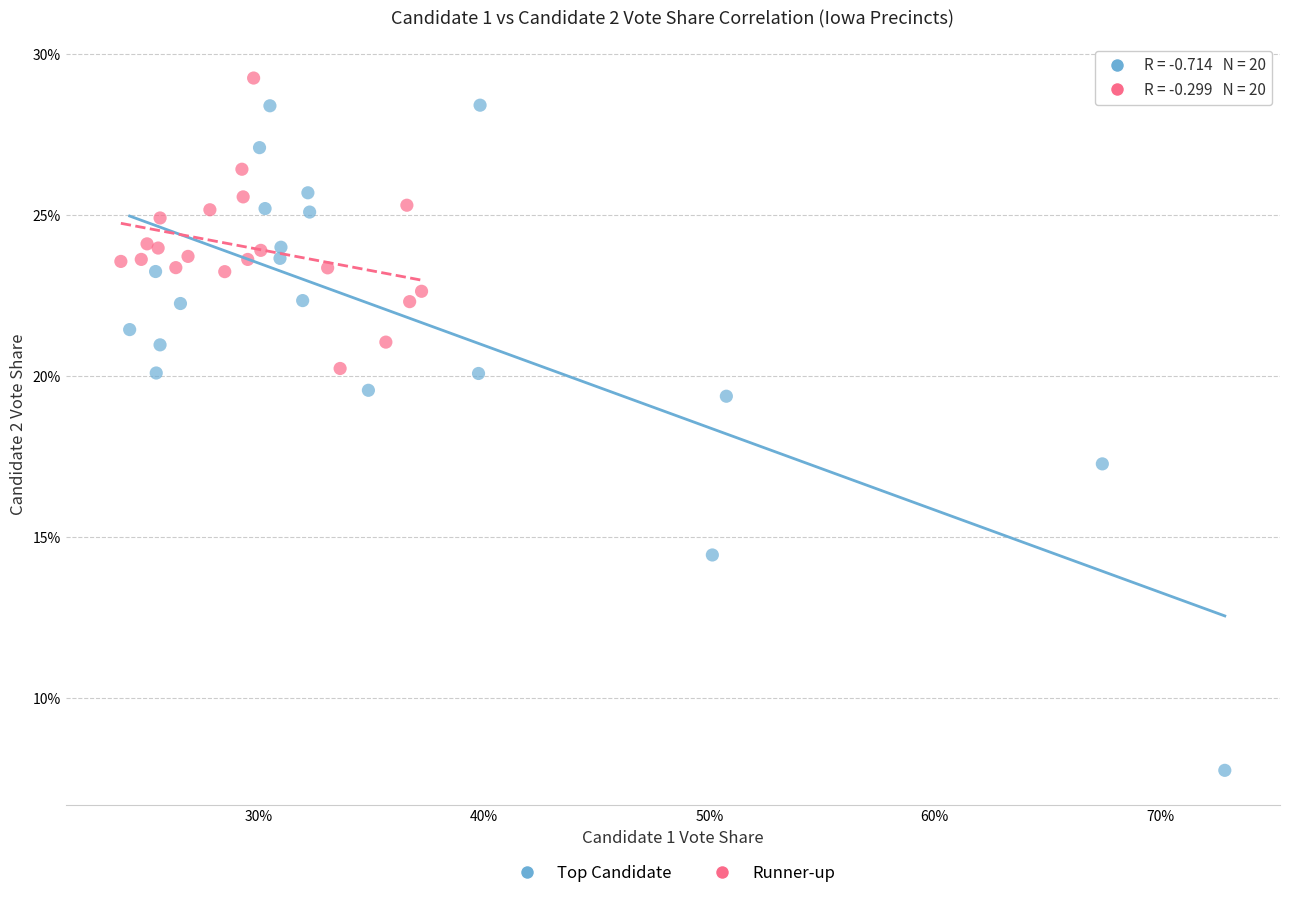

Which series has the widest spread of Y values?

Top Candidate